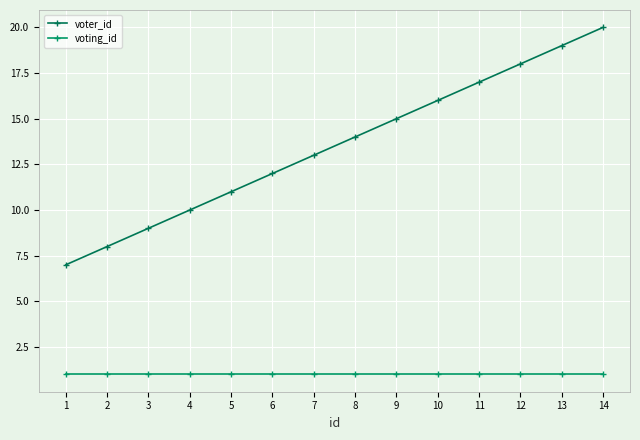

True or false: voting_id and voter_id intersect in this chart.

False